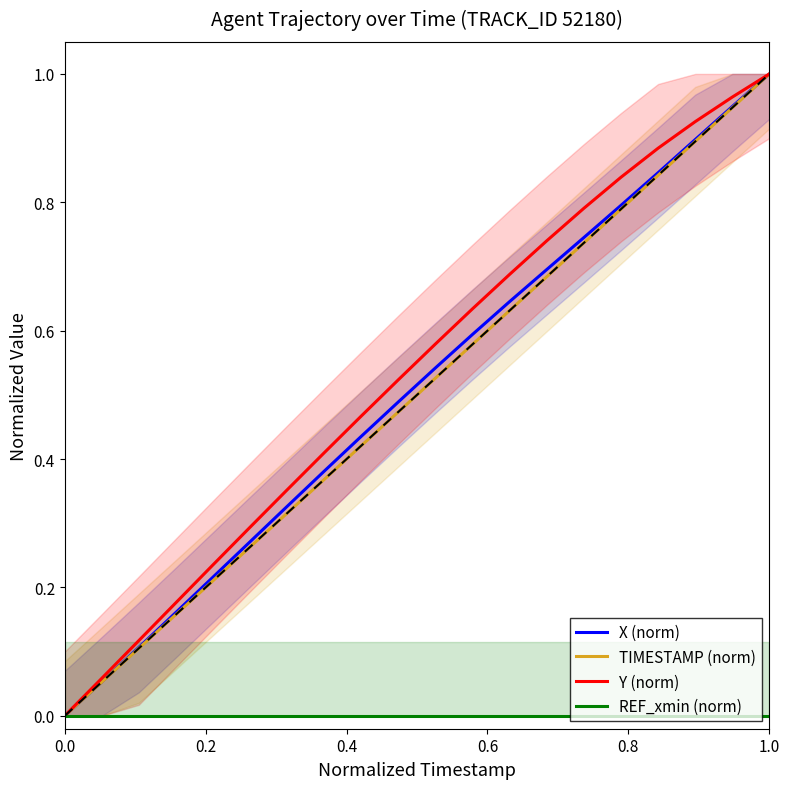

What are all the series names shown in the legend?

X (norm), TIMESTAMP (norm), Y (norm), REF_xmin (norm)